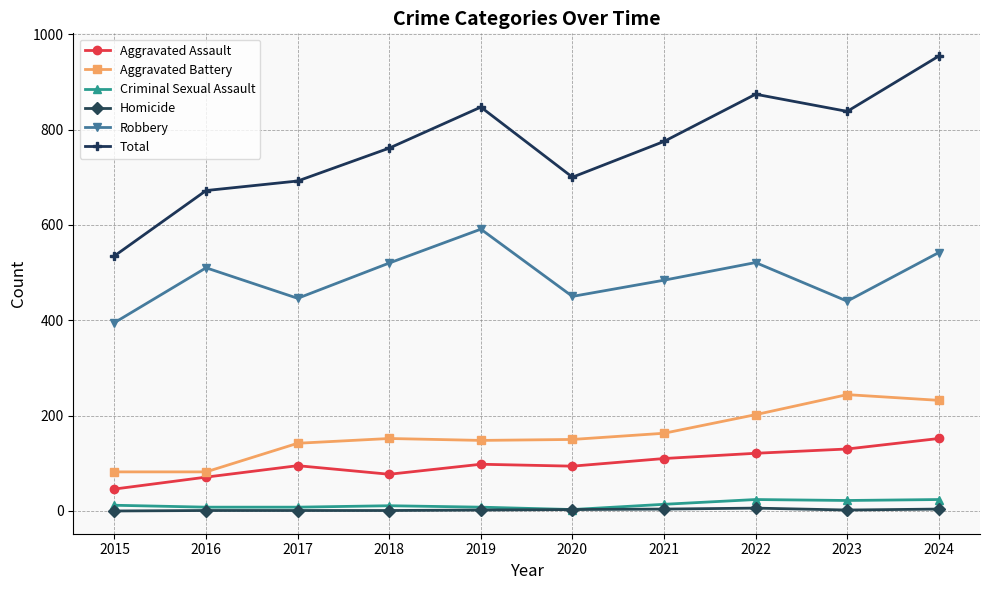

True or false: Criminal Sexual Assault and Robbery cross at least once.

False